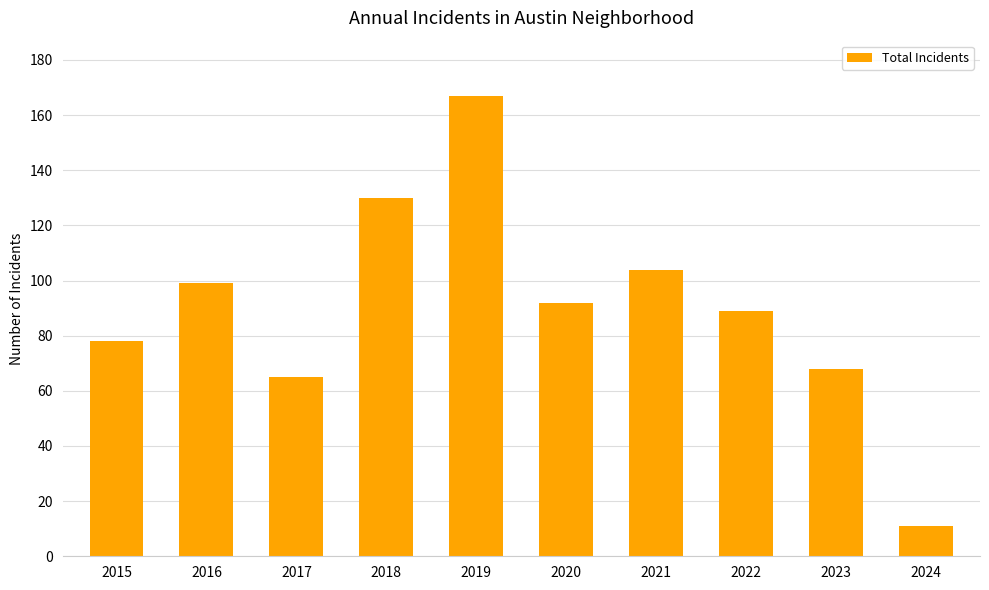

Rank the categories by value from lowest to highest.

2024, 2017, 2023, 2015, 2022, 2020, 2016, 2021, 2018, 2019